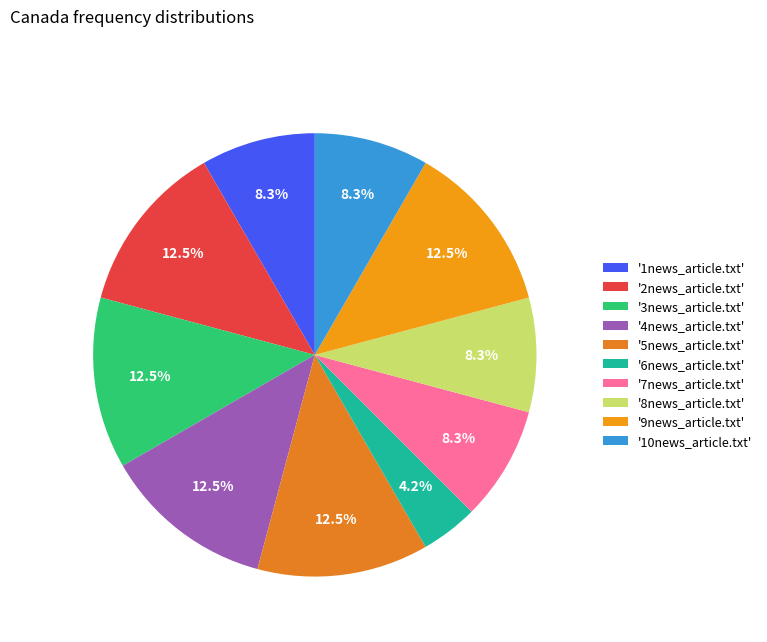

To the nearest percent, what is the difference between the largest and smallest slice percentages?

8%